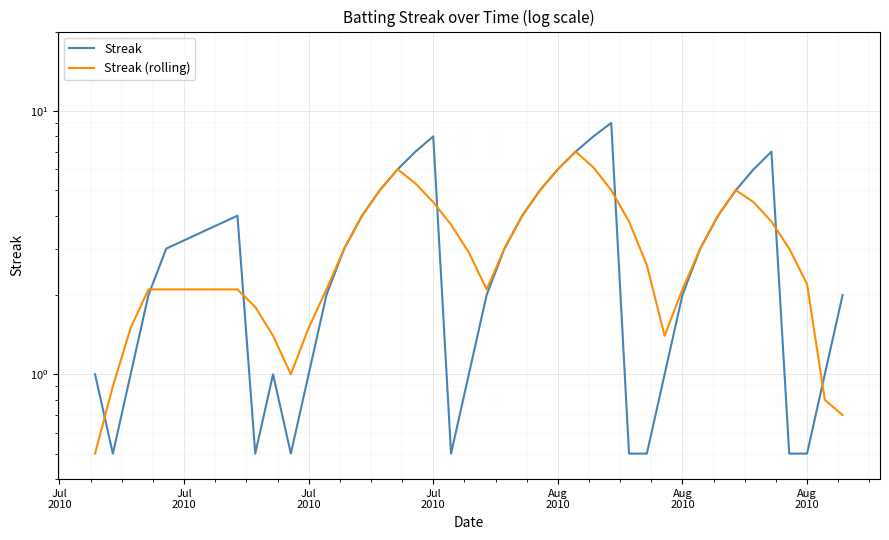

How many data points in Streak (rolling) are above 3?

18